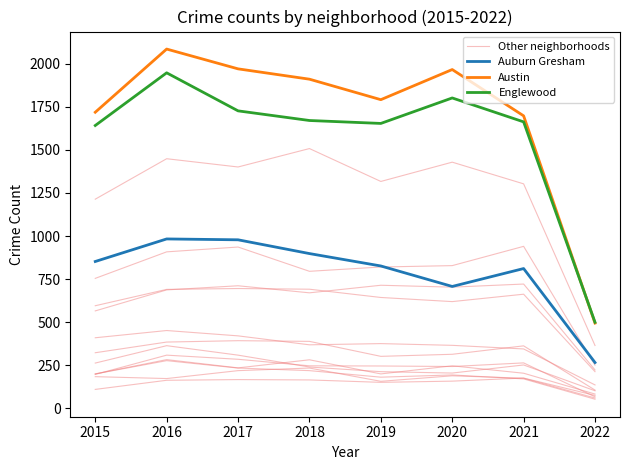

In Englewood, how many points are lower than both neighbors (excluding endpoints)?

1